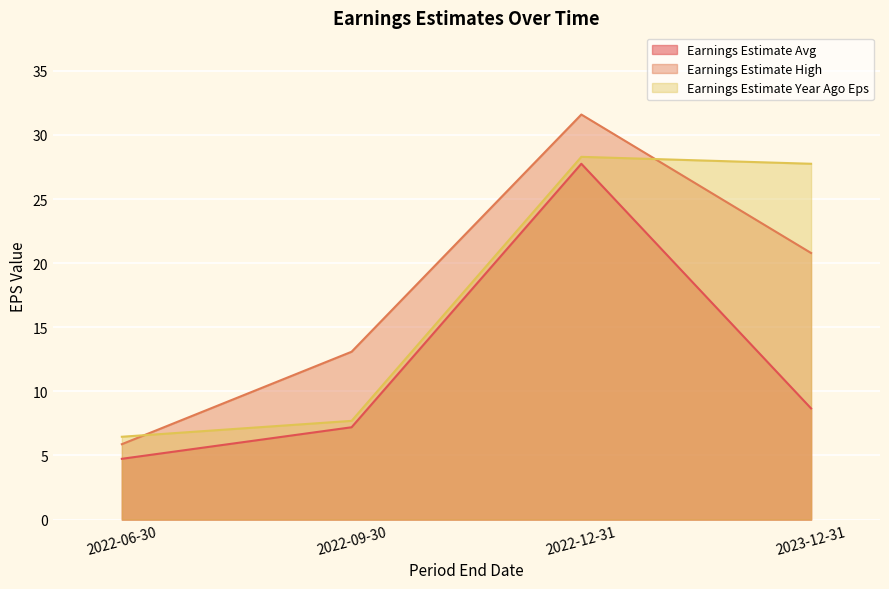

Is it true that Earnings Estimate High equals 3.2 at 2022-09-30?

False